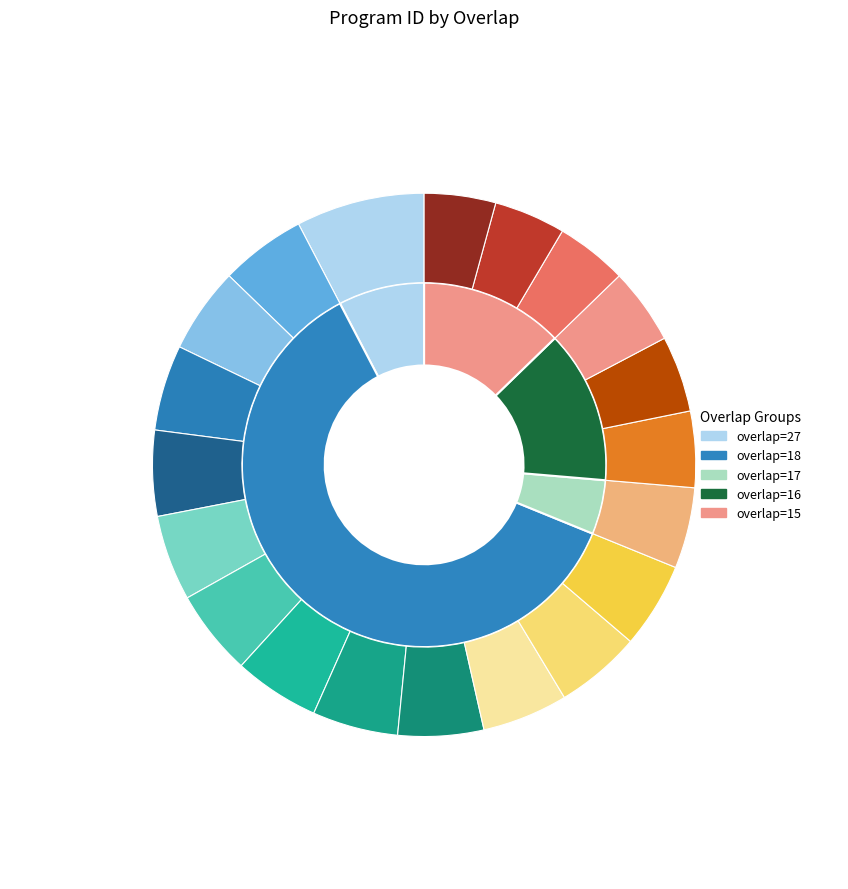

To the nearest percent, what is the average slice percentage?

5%